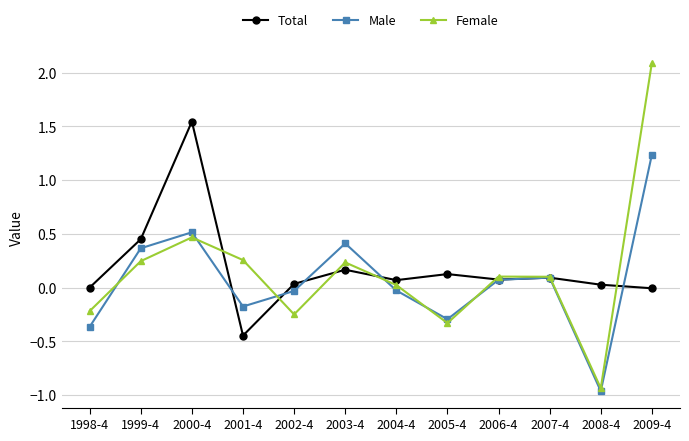

Where is the first local maximum for Female?

2000-4